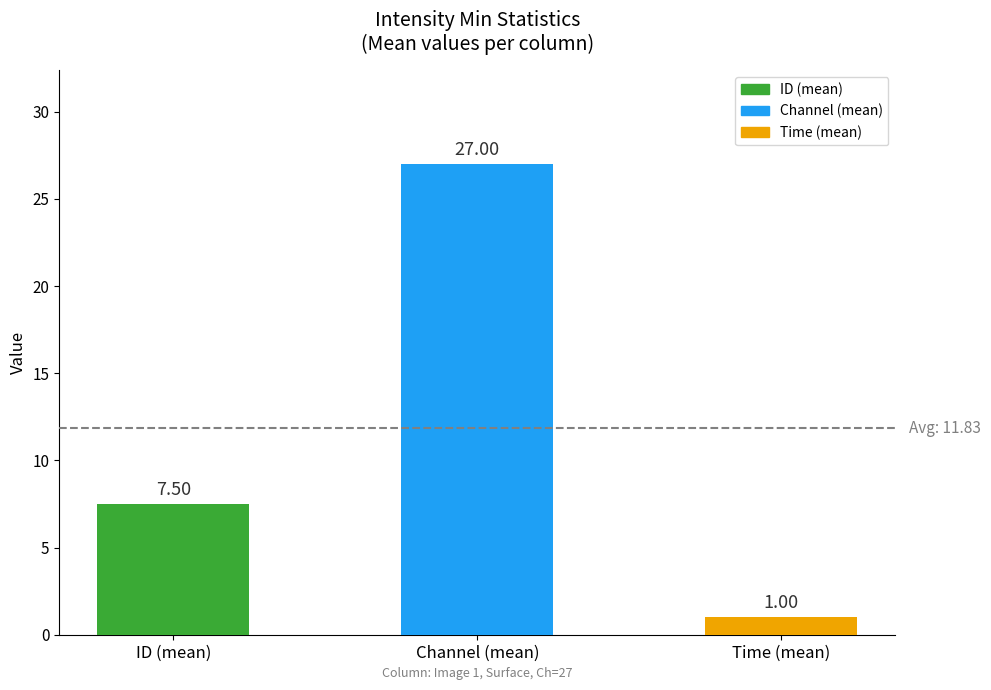

How many data points are less than 7?

1